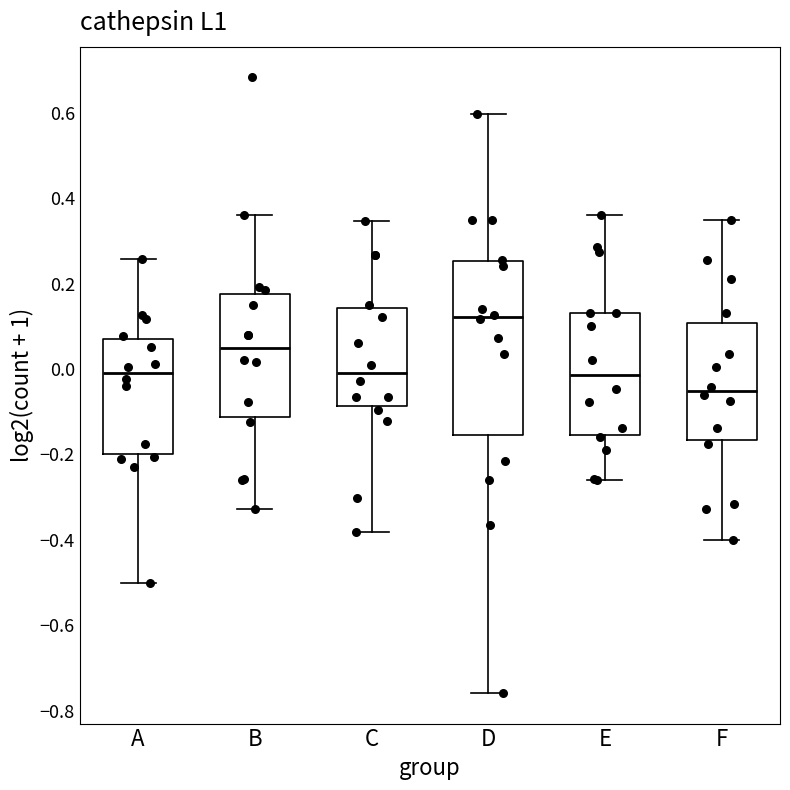

Where does the upper whisker of the box for B end on the y-axis? The values are not printed on the chart, so give them approximately, as read against the axis.

0.36